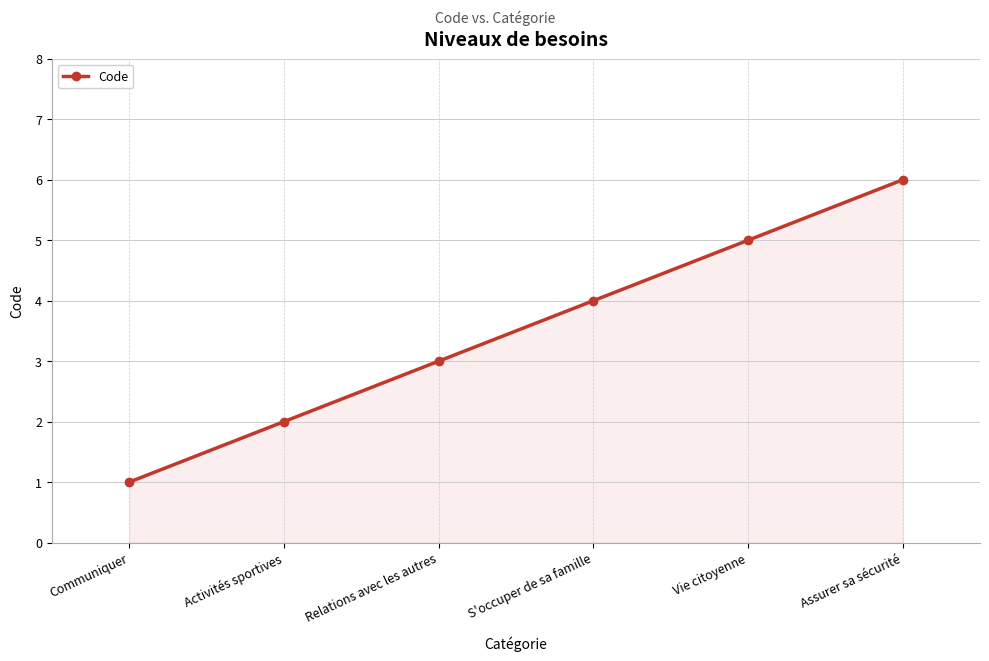

Rank the categories by value from highest to lowest.

Assurer sa sécurité, Vie citoyenne, S'occuper de sa famille, Relations avec les autres, Activités sportives, Communiquer